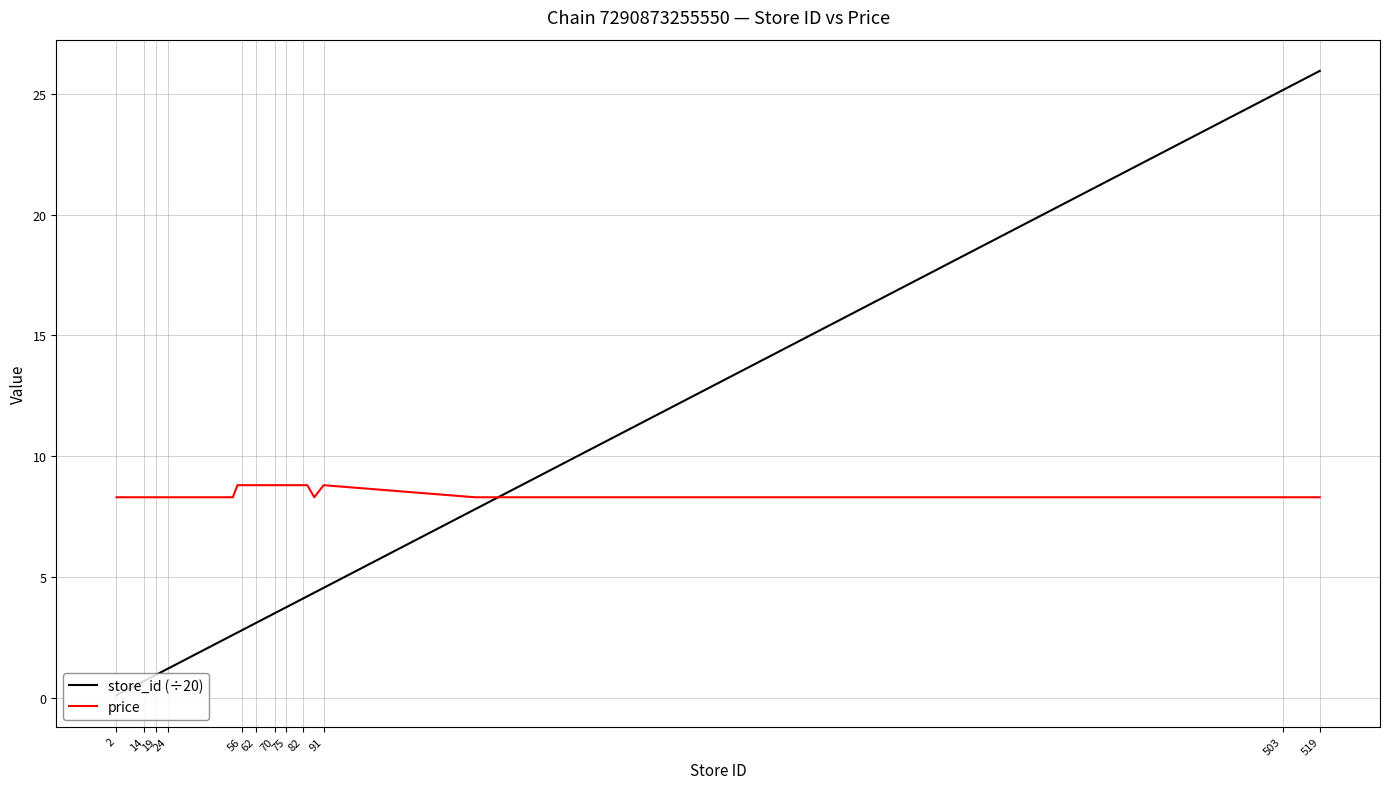

Does the chart have visible grid lines?

Yes